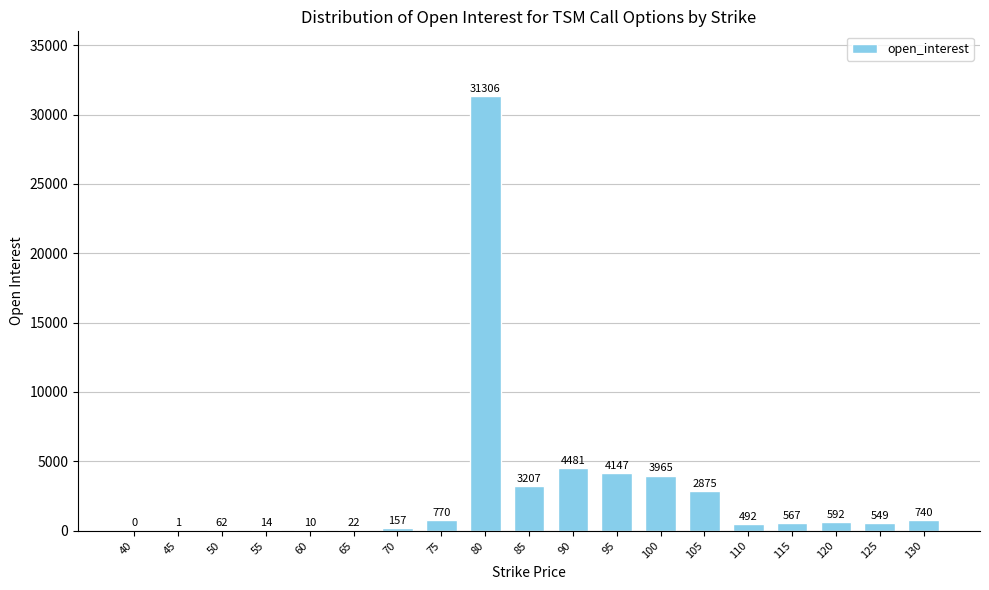

The chart shows a value of 592 at 120. True or false?

True